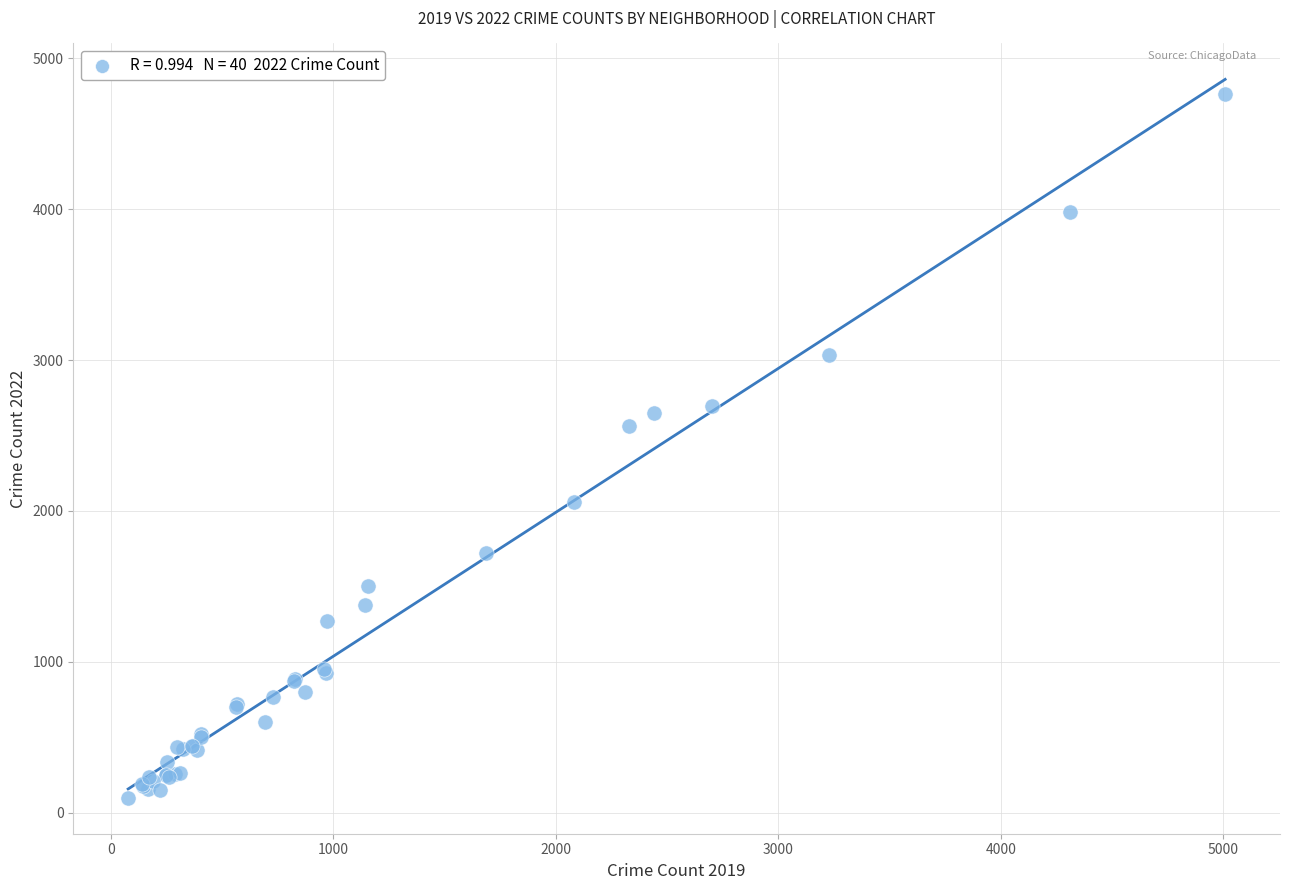

What Y value in the scatter plot is closest to 2431?

2566